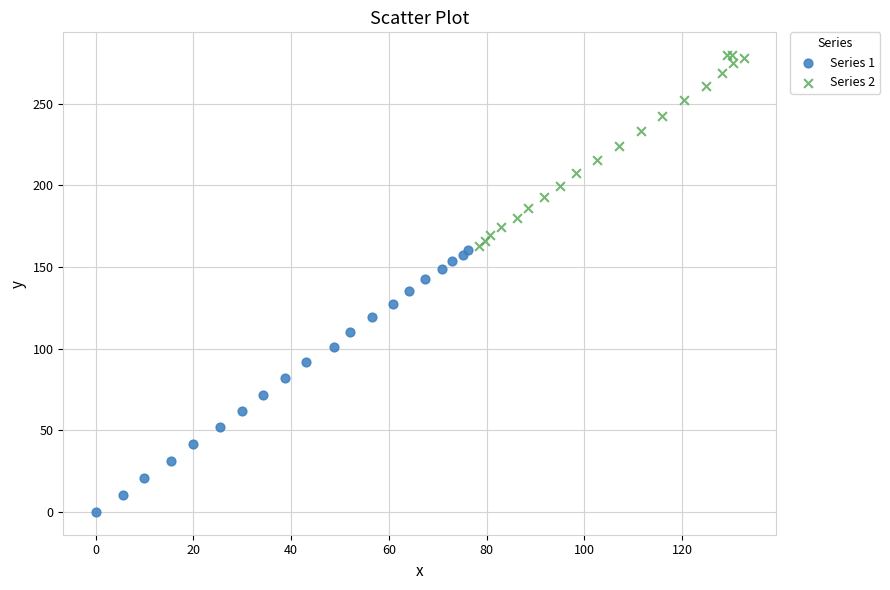

Which series has the largest Y range (max minus min)?

Series 1